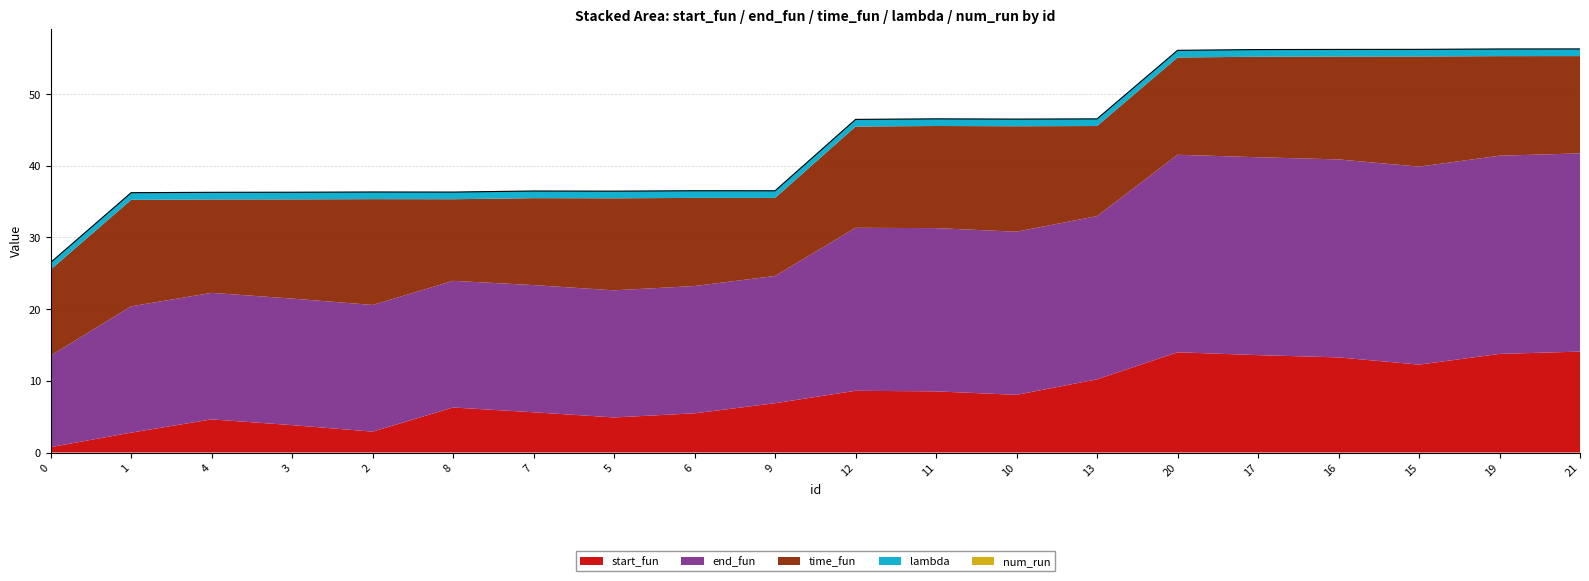

What is the total value across all series at 5?

36.4